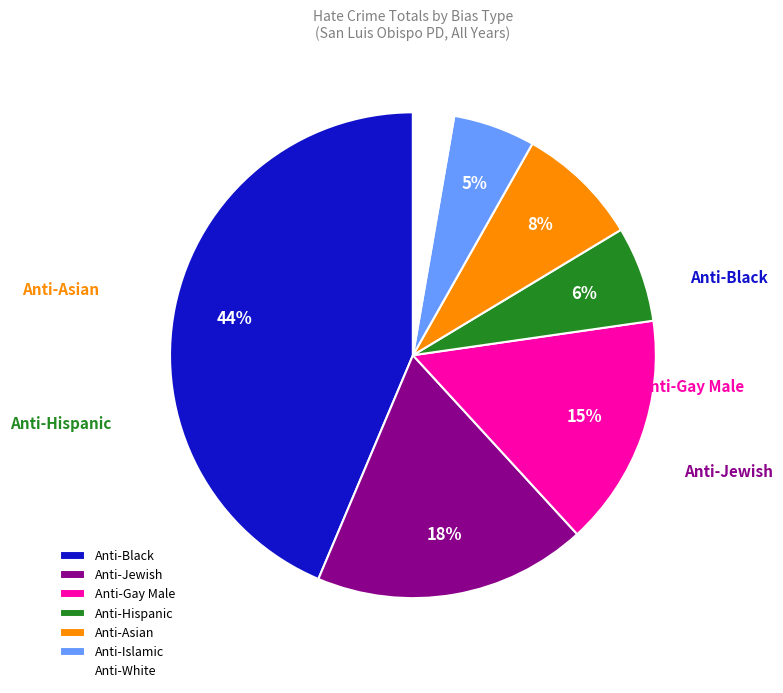

Is the sum of Anti-White and Anti-Black greater than half?

No